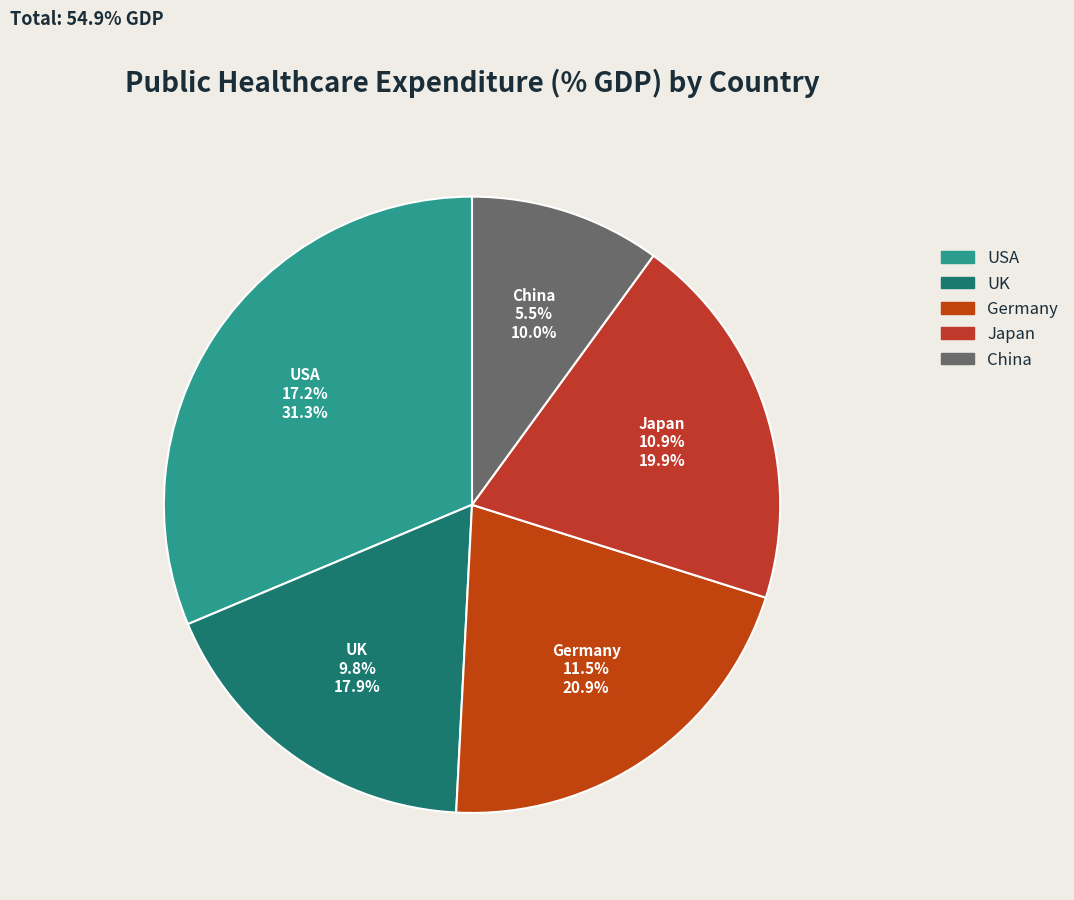

What is the change in value from USA to China?

-11.7